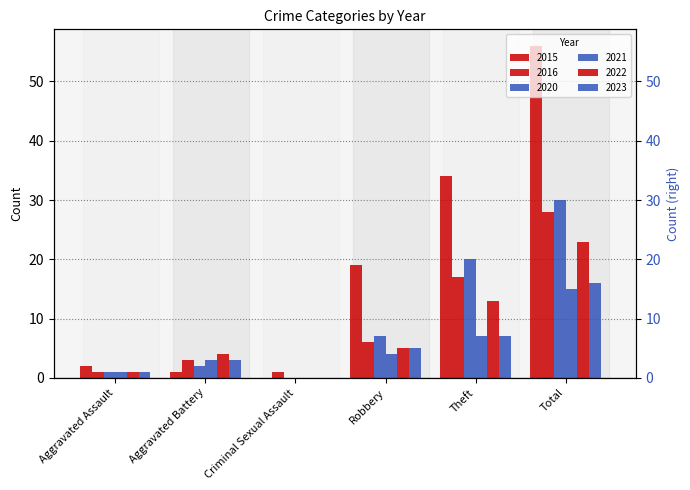

Which has a higher value, Aggravated Battery or Aggravated Assault?

Aggravated Assault